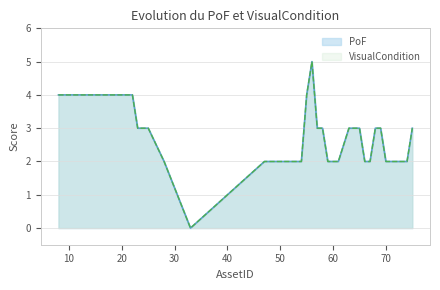

Where is the first local maximum for VisualCondition?

56